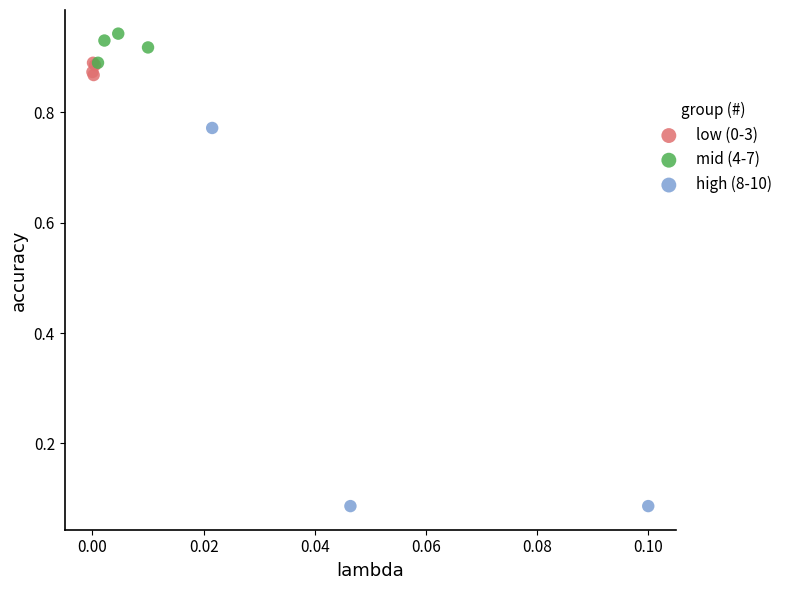

Which series has the largest Y range (max minus min)?

high (8-10)